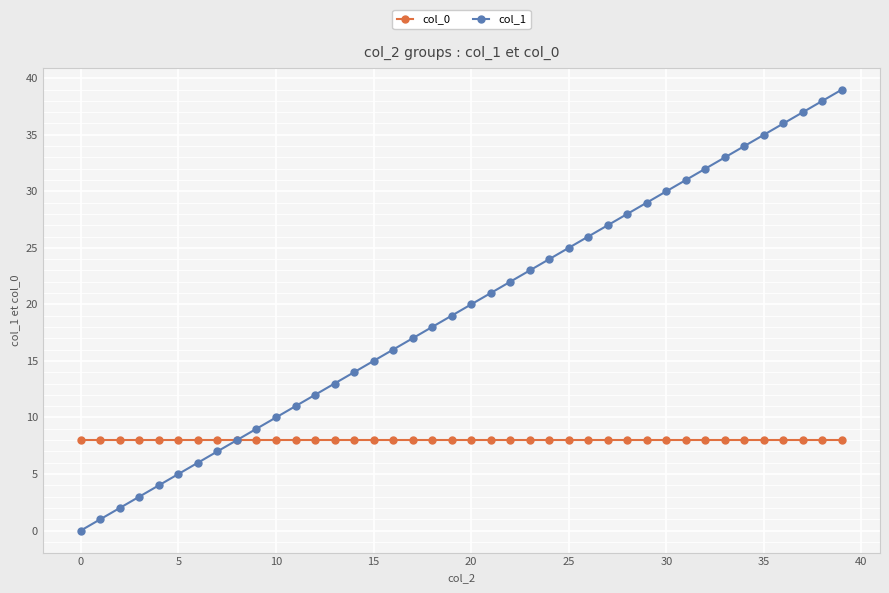

Rank the series by their average value, from highest to lowest.

col_1, col_0